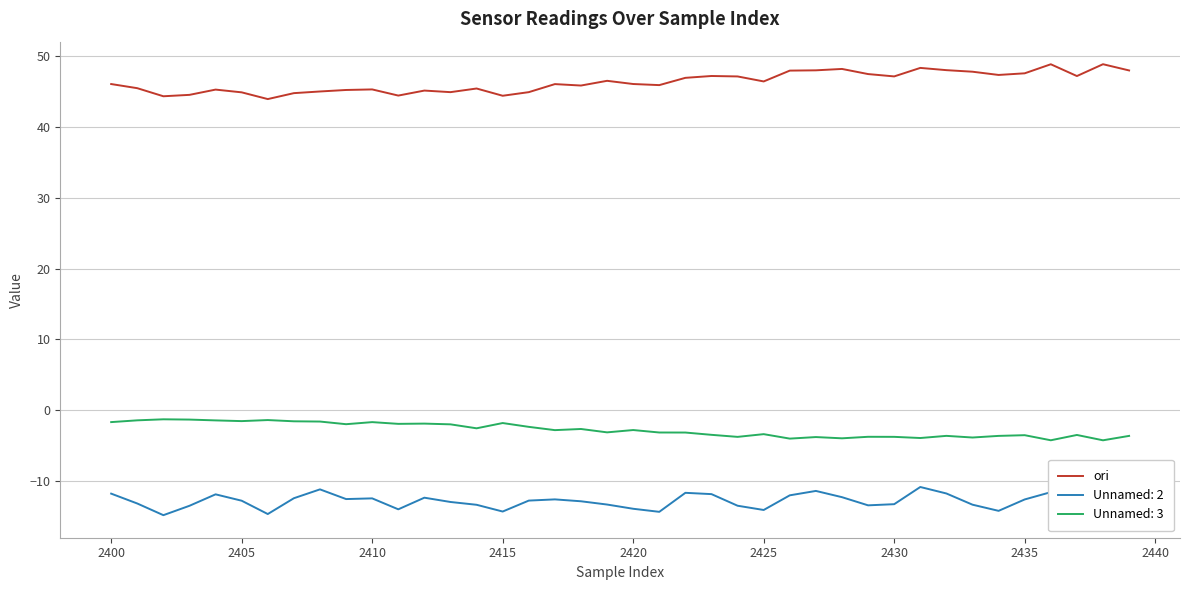

List the series in order of their peak value, highest first.

ori, Unnamed: 3, Unnamed: 2